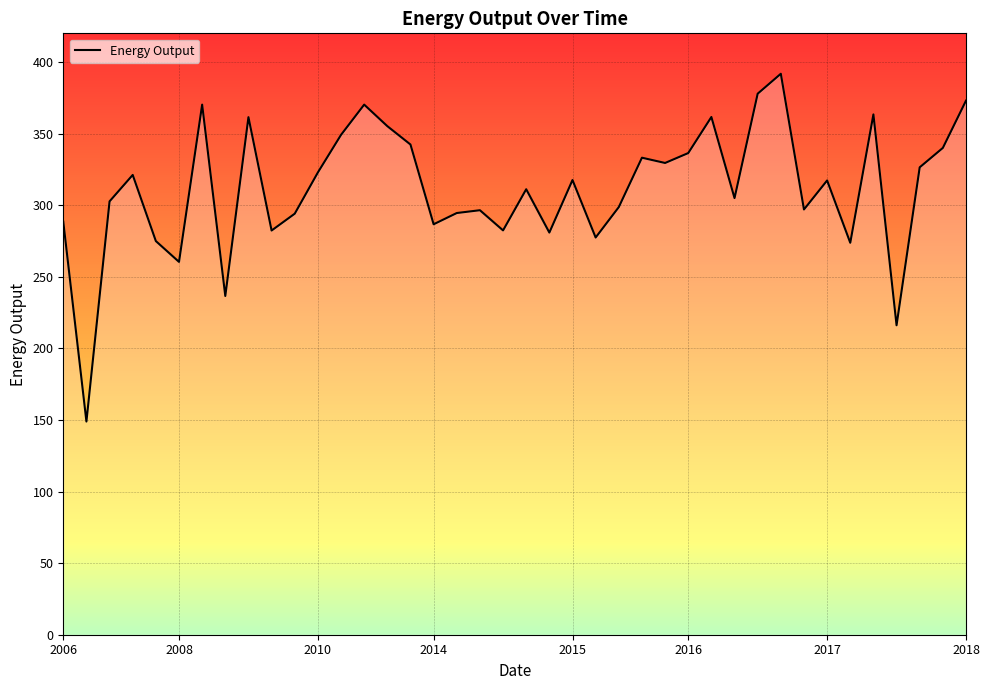

What is the maximum value shown in the chart?

391.8